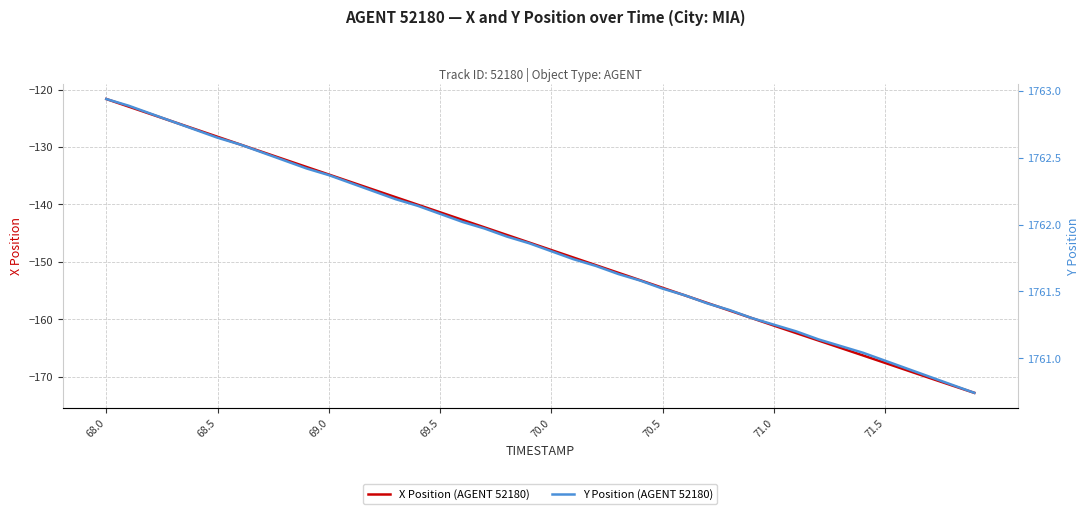

True or false: Y Position (AGENT 52180) and X Position (AGENT 52180) cross at least once.

False